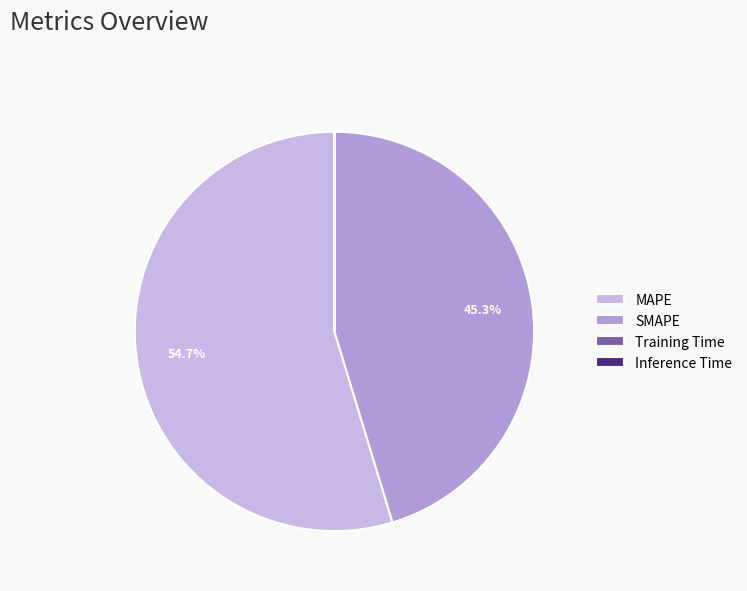

What is the largest slice in the pie chart?

MAPE